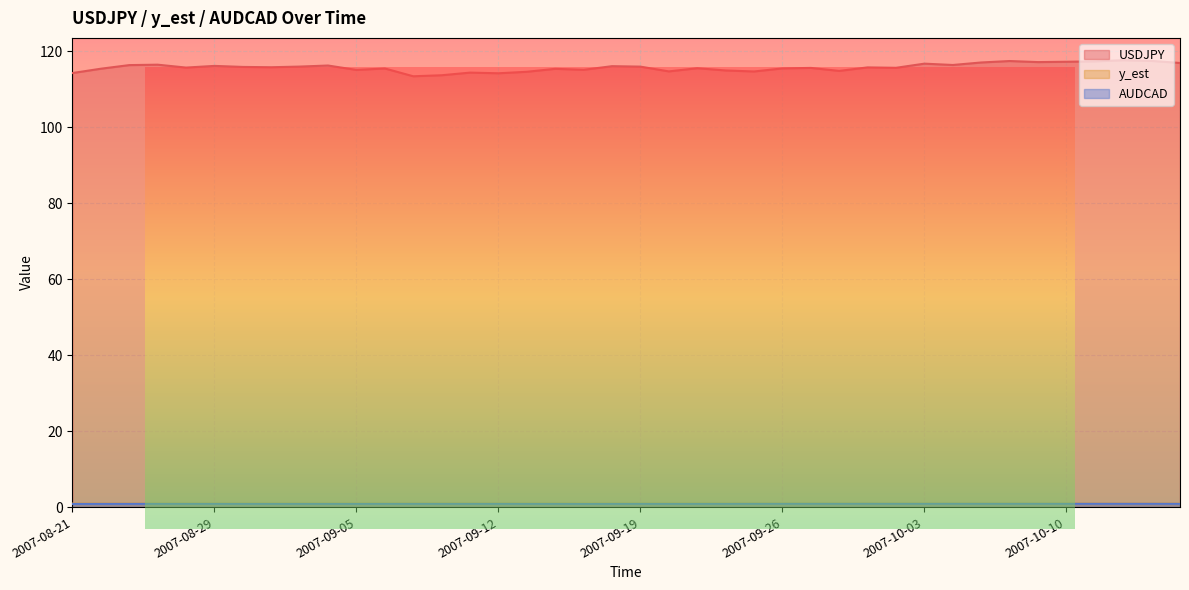

Is the value of USDJPY at 2007-10-02 greater than the value of AUDCAD at 2007-09-24?

Yes